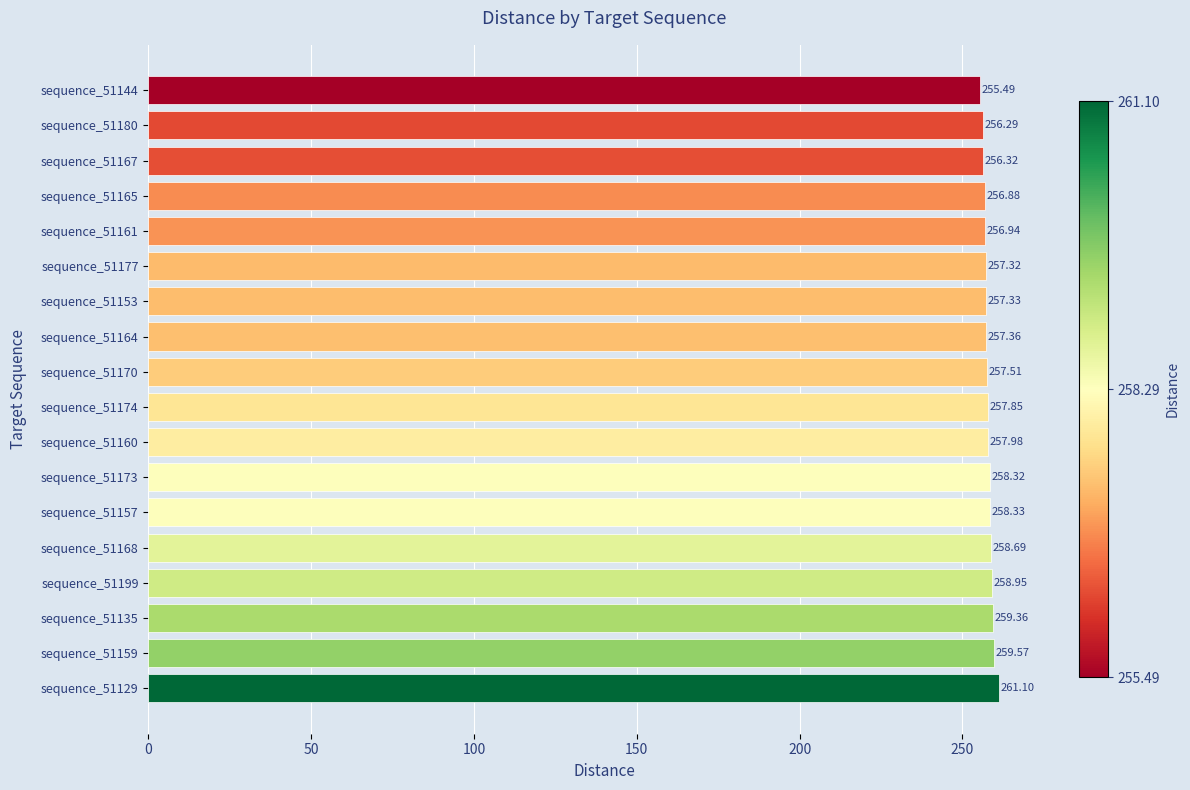

What is the difference between the values at sequence_51174 and sequence_51177?

0.5